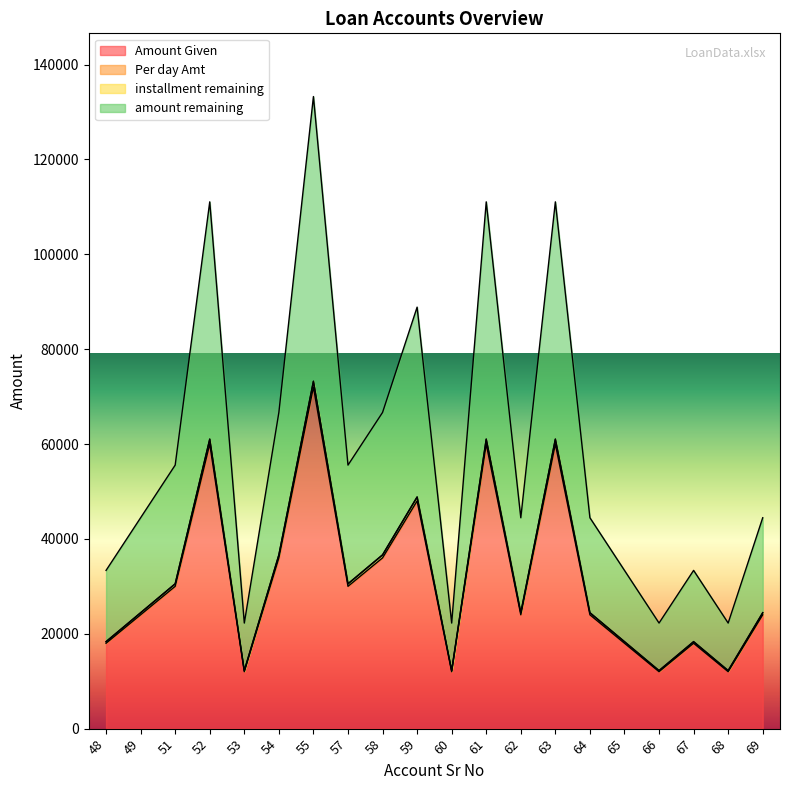

Which has a higher value, 57 or 59?

59